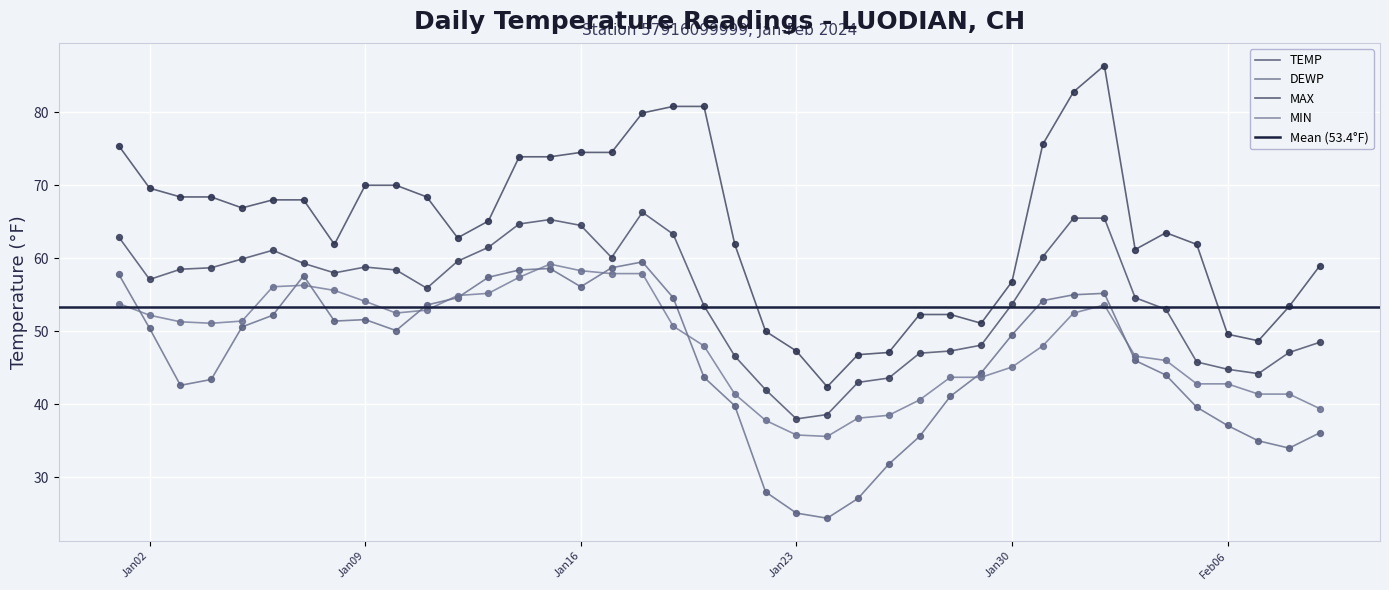

What are all the series names shown in the legend?

TEMP, DEWP, MAX, MIN